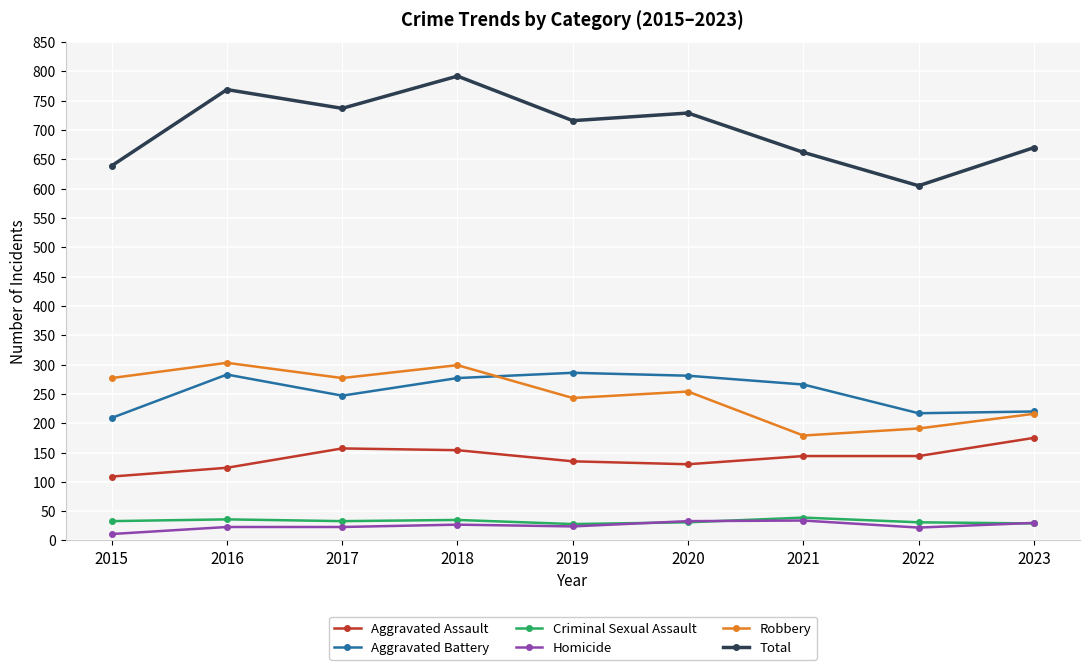

True or false: Homicide and Total intersect in this chart.

False